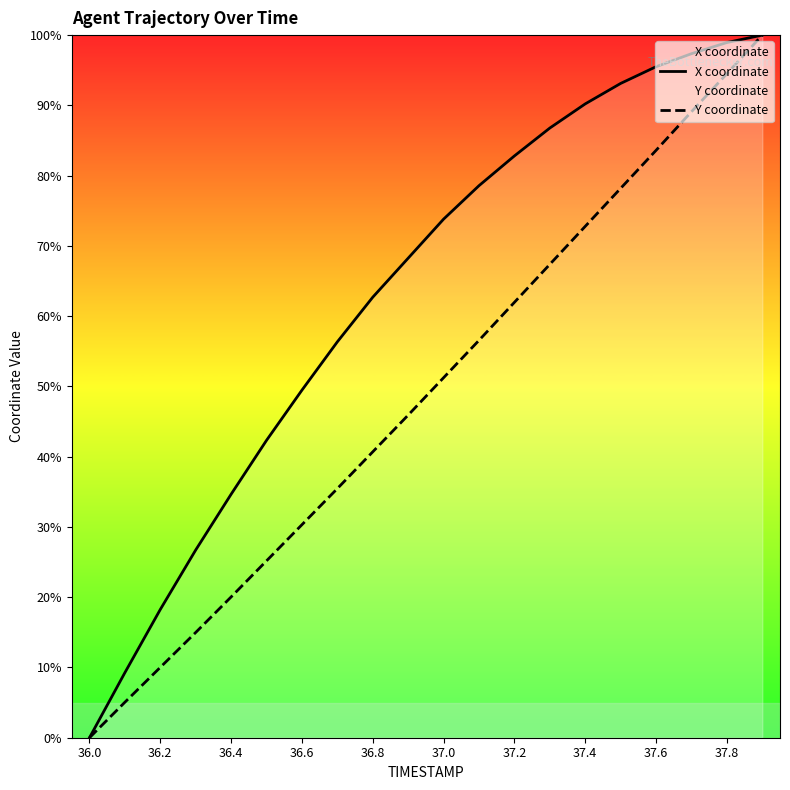

What is the highest value of the X coordinate series?

100.0